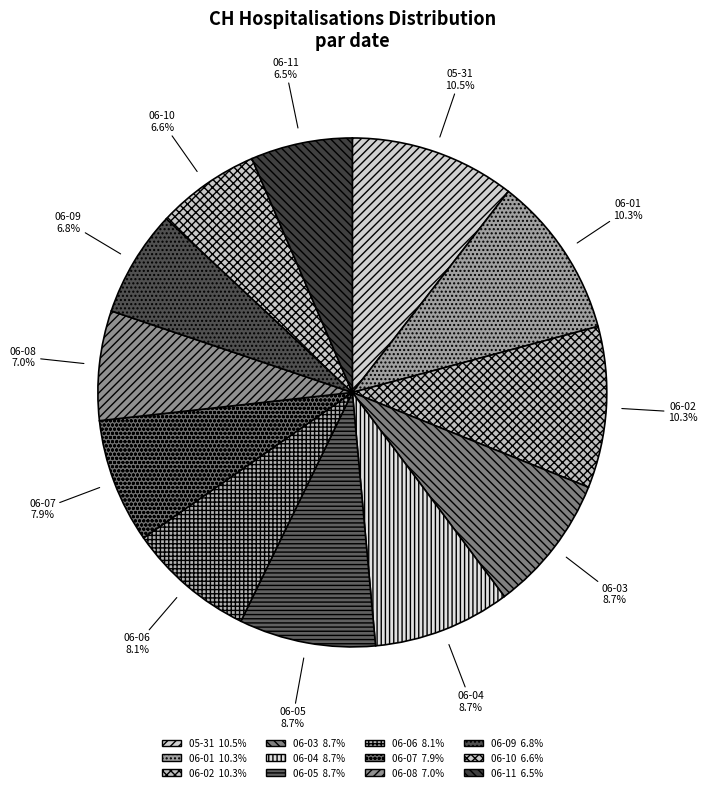

Is there a majority slice in this chart?

No